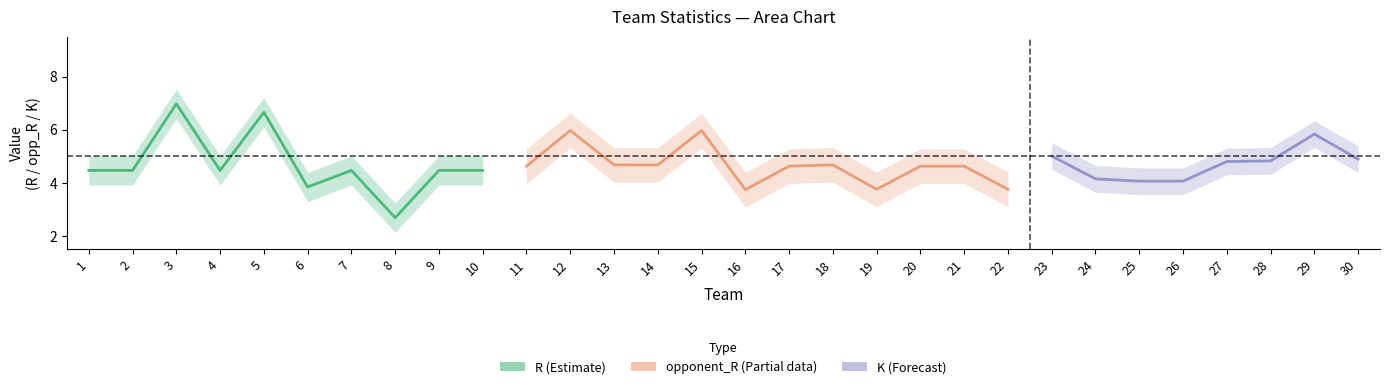

What is the difference between the maximum and minimum values in the R series?

4.3